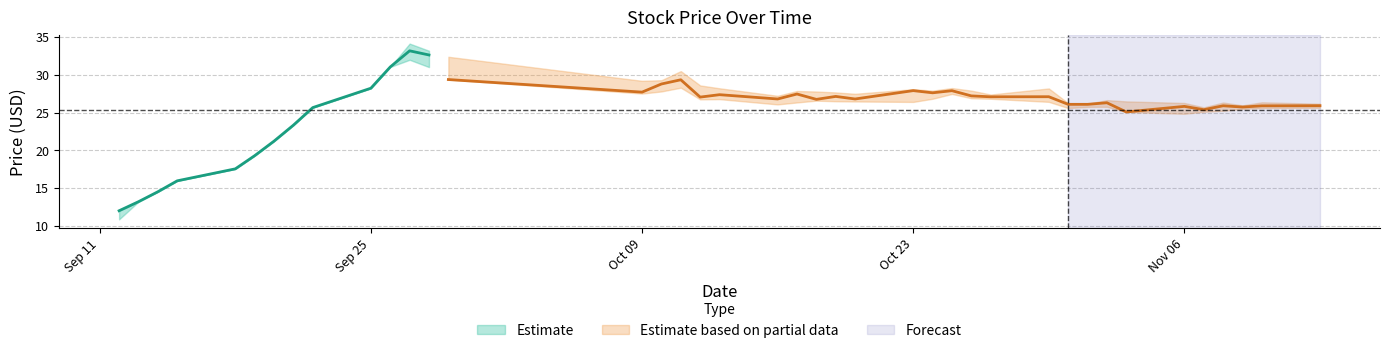

The close series shows 27.7 at 14. True or false?

True